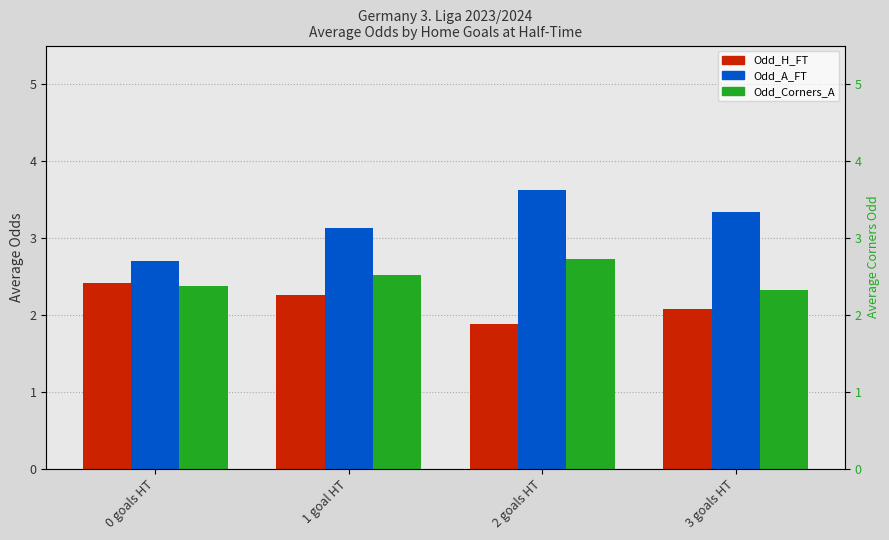

Which series has the largest total across all categories?

Odd_A_FT